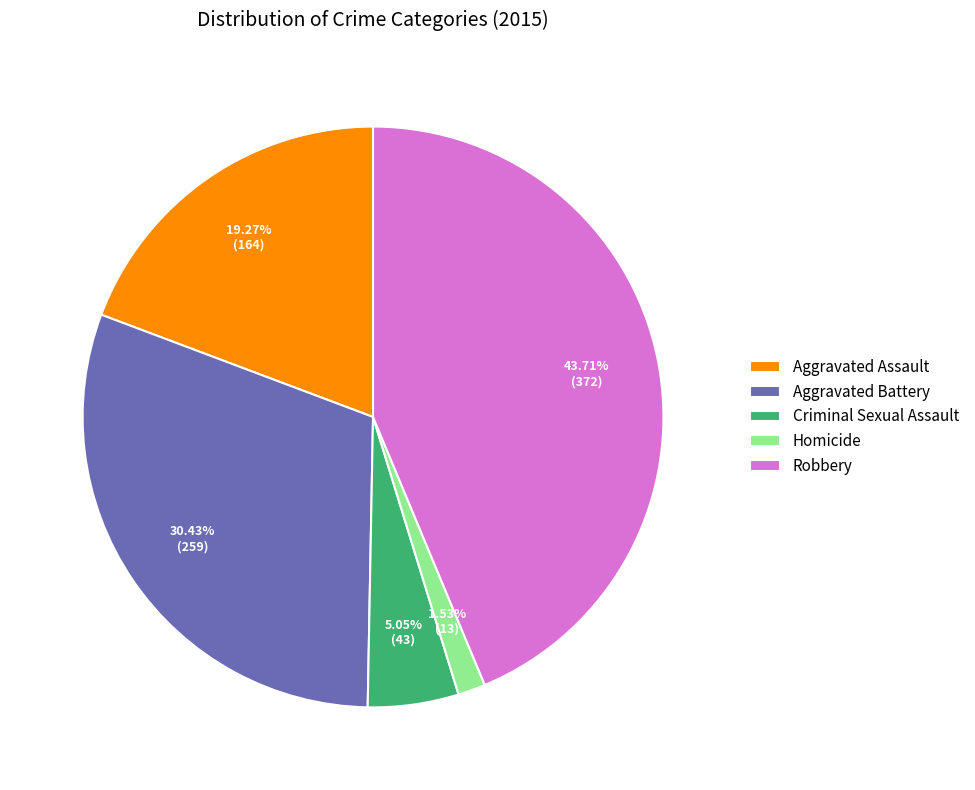

To the nearest percent, what portion does Criminal Sexual Assault represent?

5%